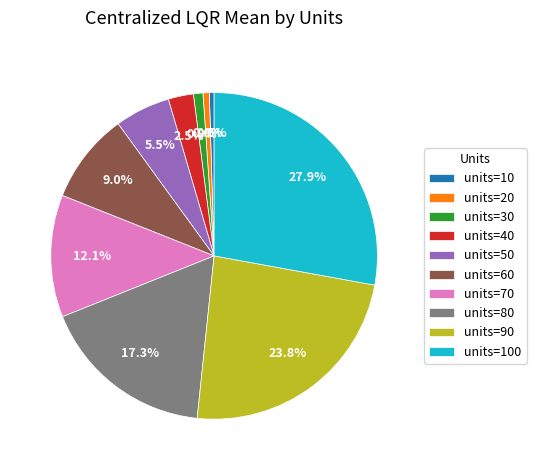

Which has a higher value, units=40 or units=10?

units=40